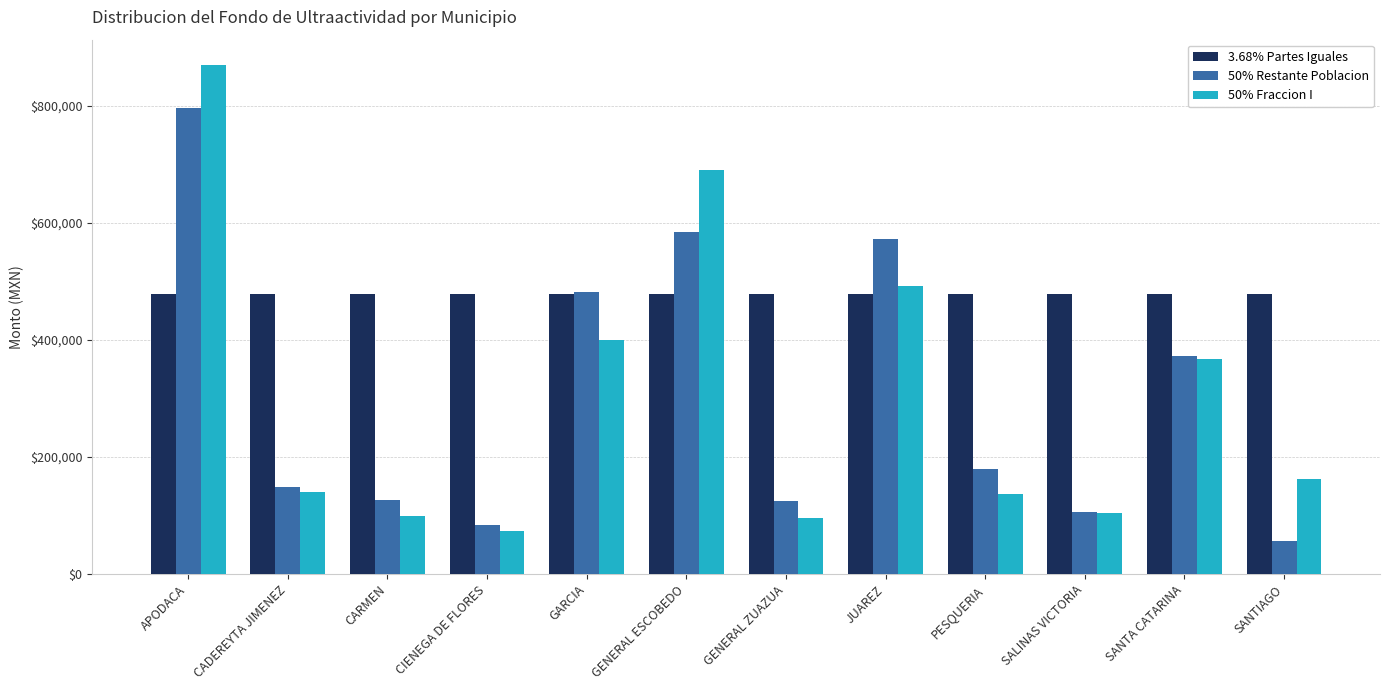

What is the total value across all series at GARCIA?

1360509.7